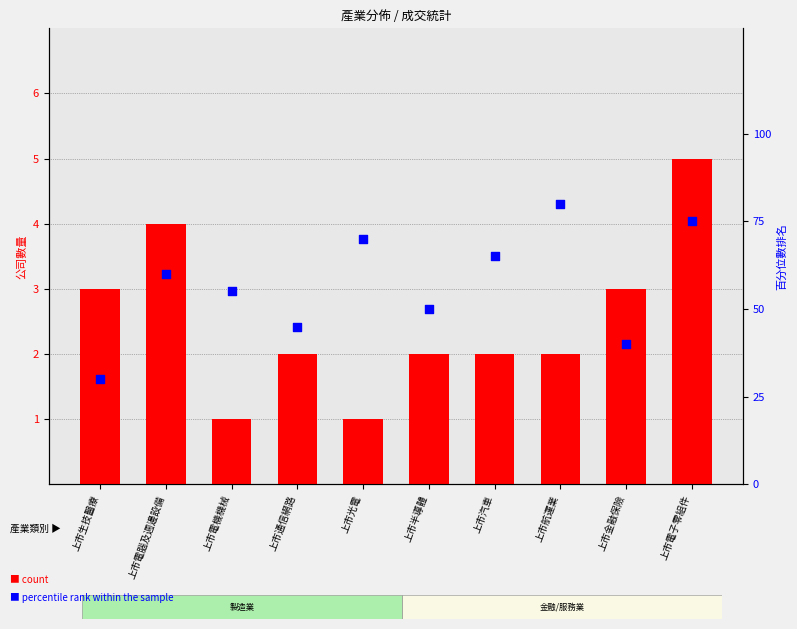

Which series reaches the minimum Y coordinate?

count